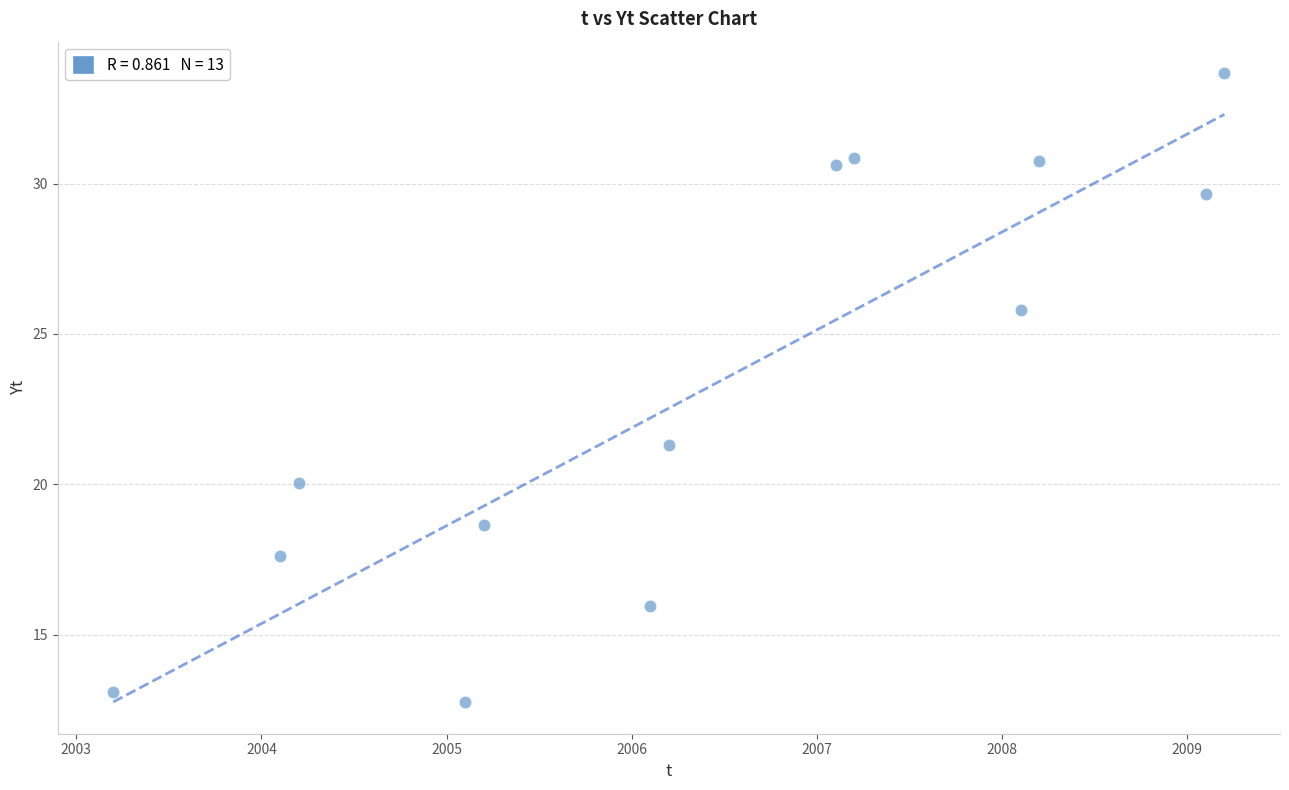

What is the range of X values (max minus min)?

6.0